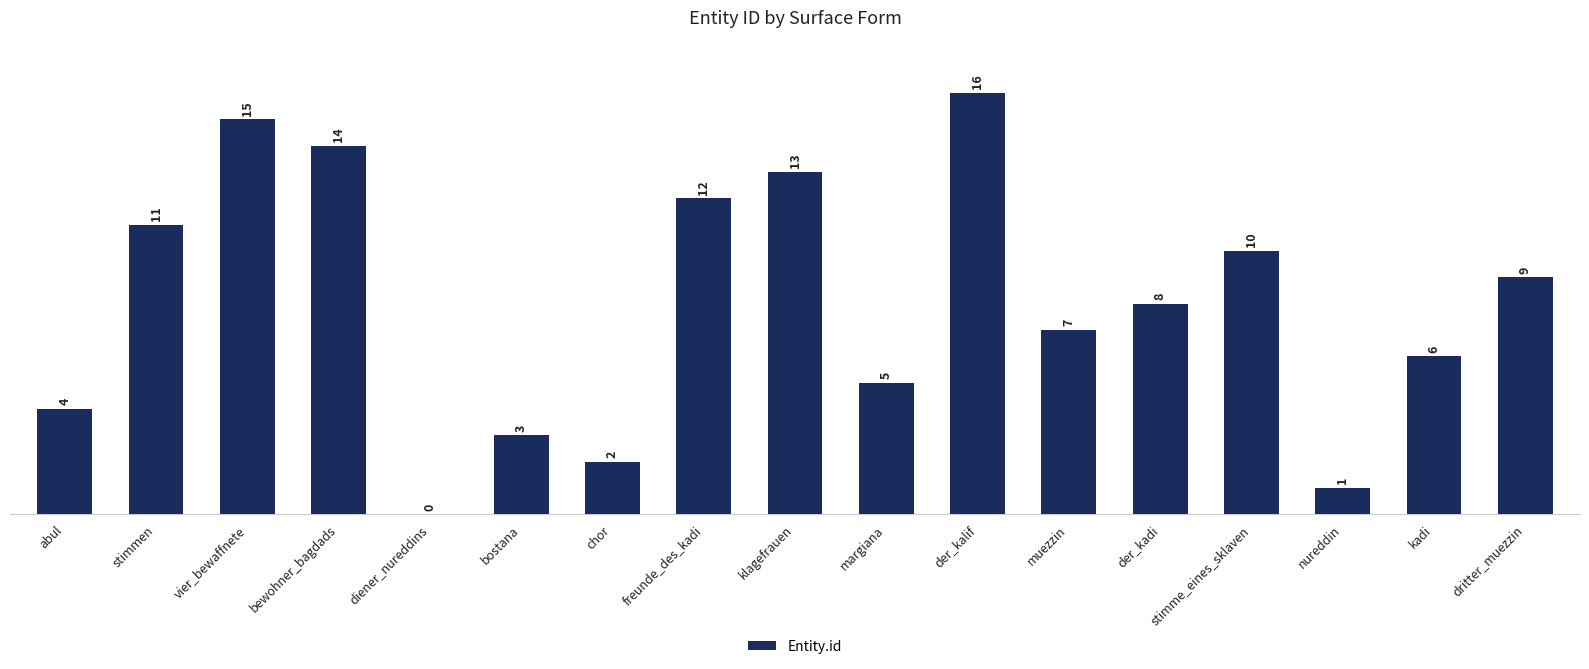

What is the ratio of the value at dritter_muezzin to the value at nureddin?

9.0